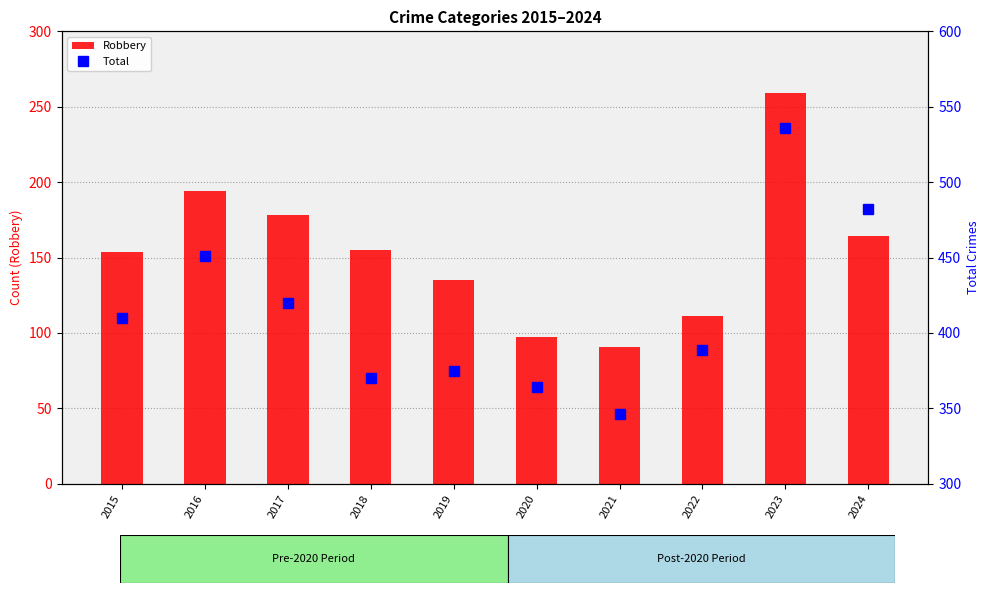

What is the value of the Robbery bar at the 3rd from the left?

178